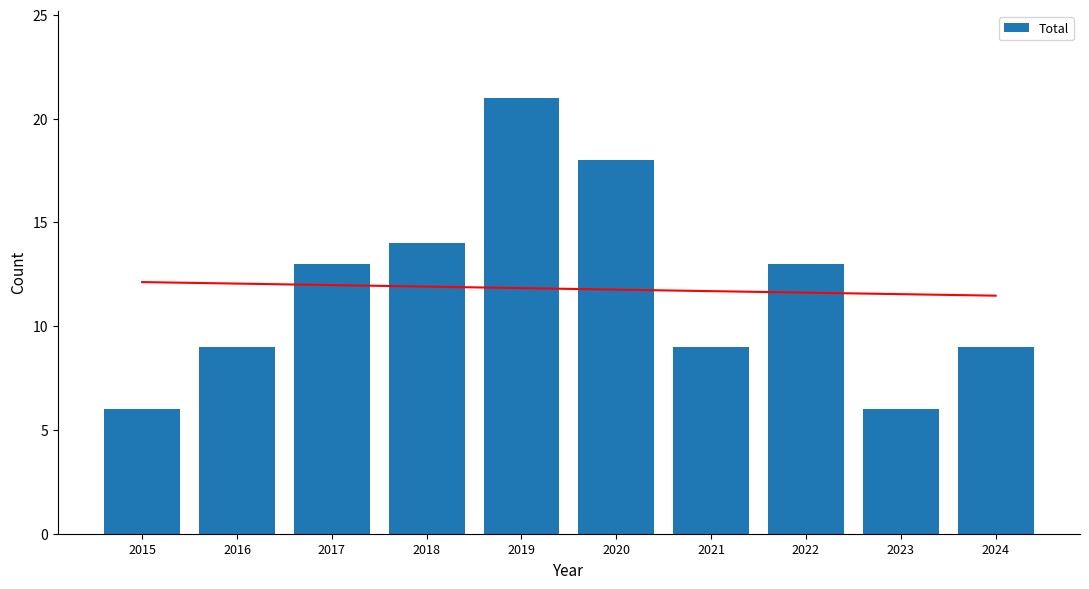

What is the value of the 8th bar from the left?

13